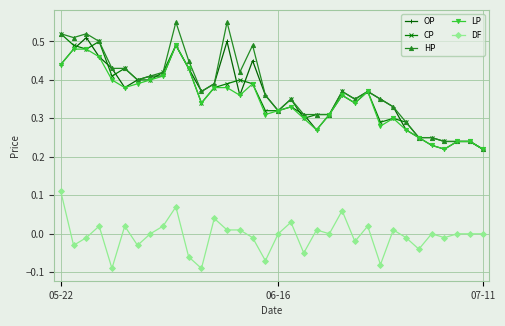

True or false: OP and DF intersect in this chart.

False